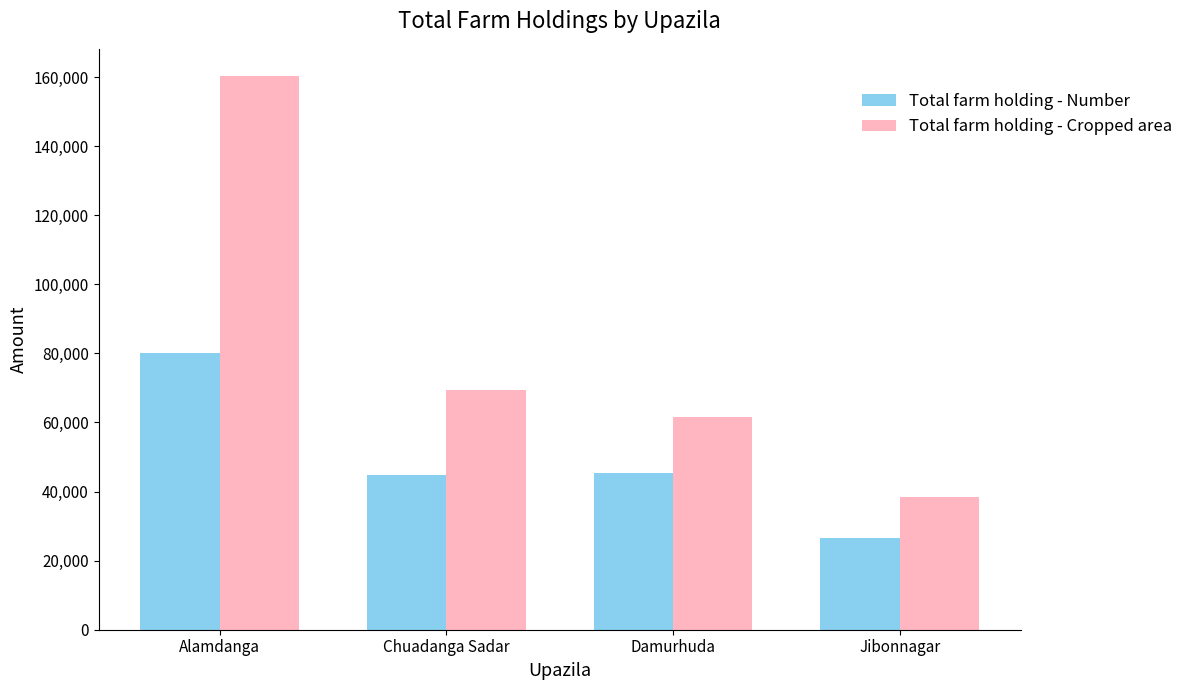

What position from the left is Alamdanga?

1